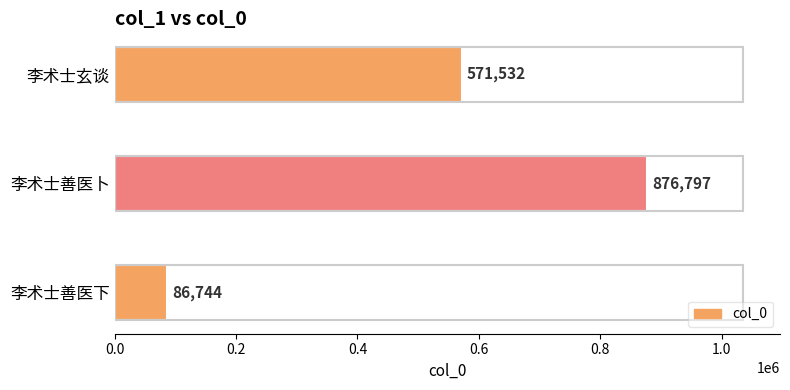

What is the minimum value shown in the chart?

86744